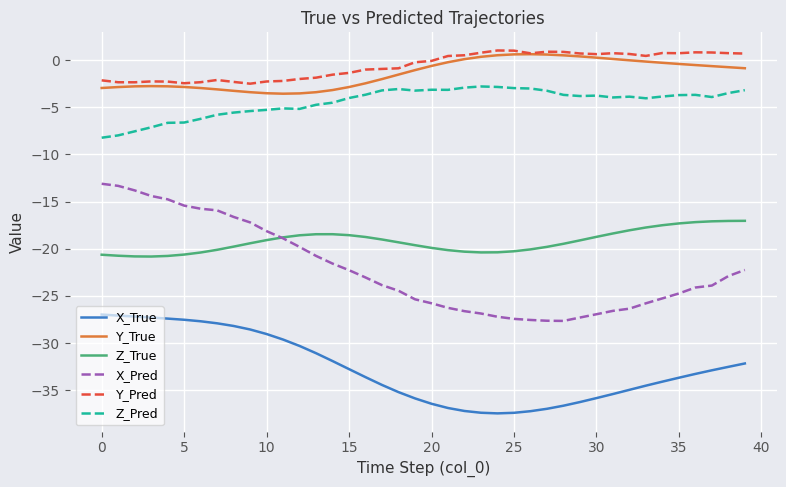

What is the minimum value for Y_Pred?

-2.5